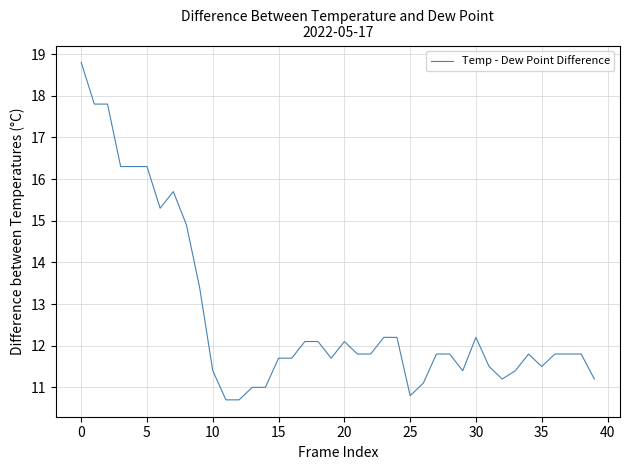

How many lines are shown in the chart?

1